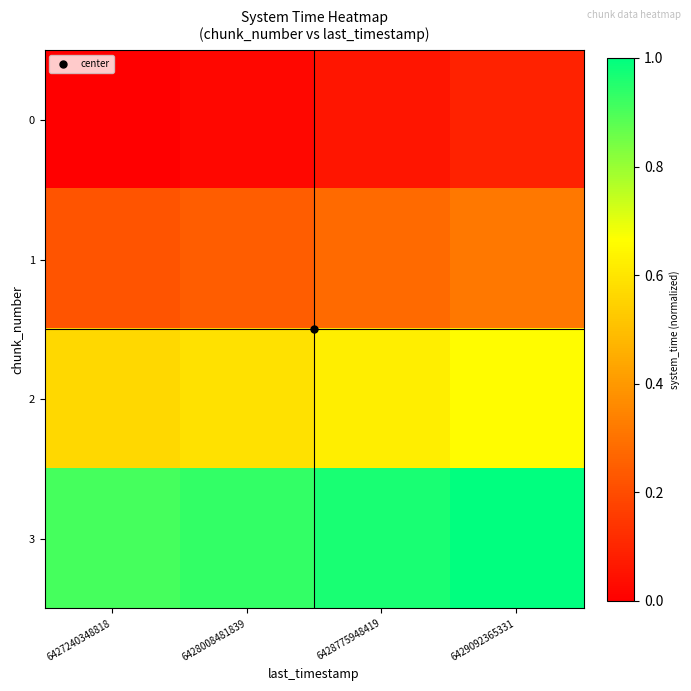

Between 6429092365331 and 6428775948419, which is larger?

6429092365331